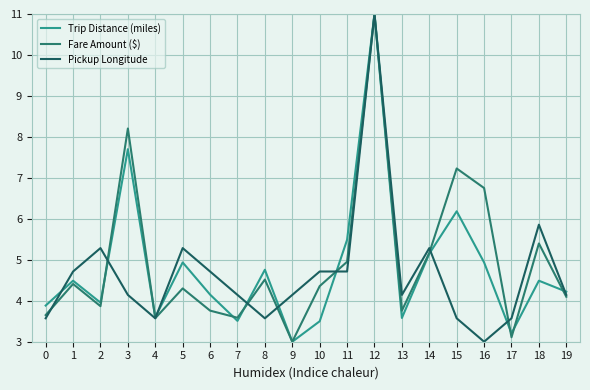

At which category is the sum across all series the highest?

12